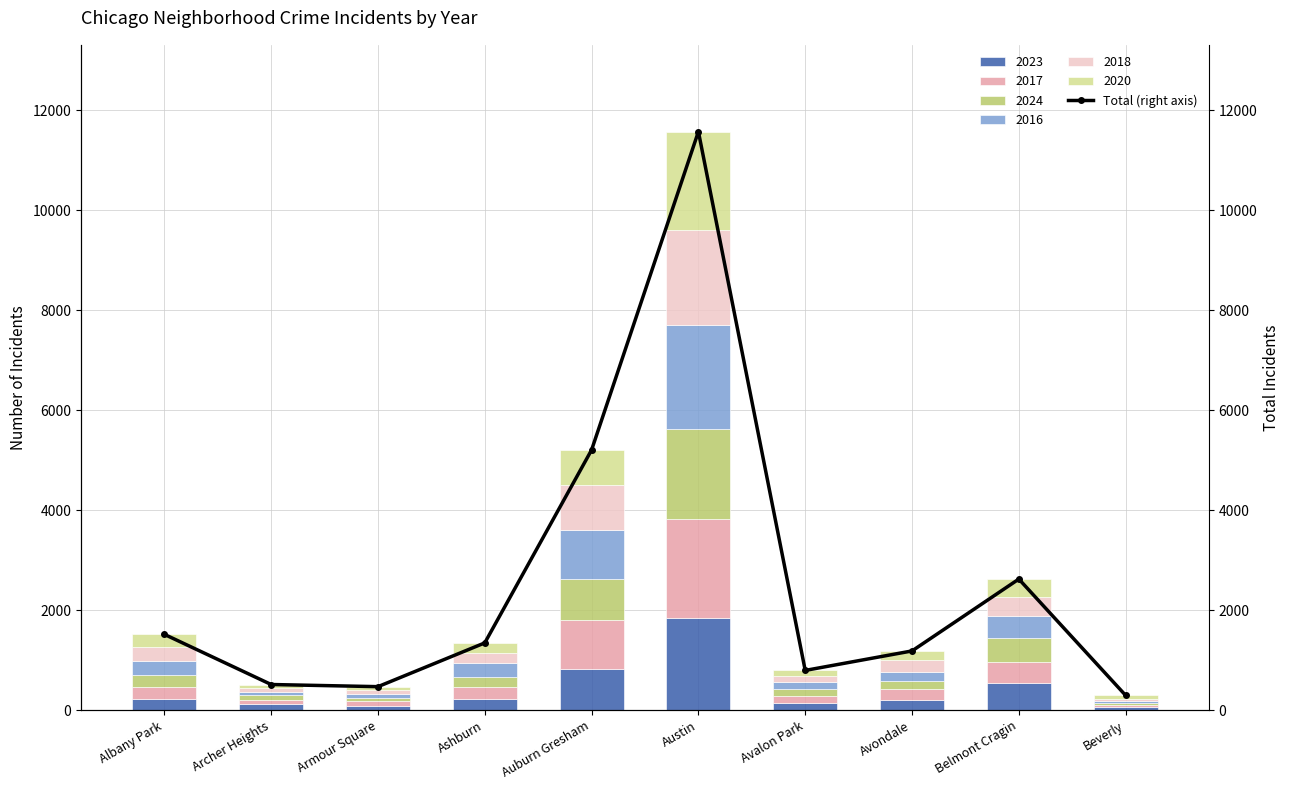

Where is the data nearest to the value 5936?

Auburn Gresham